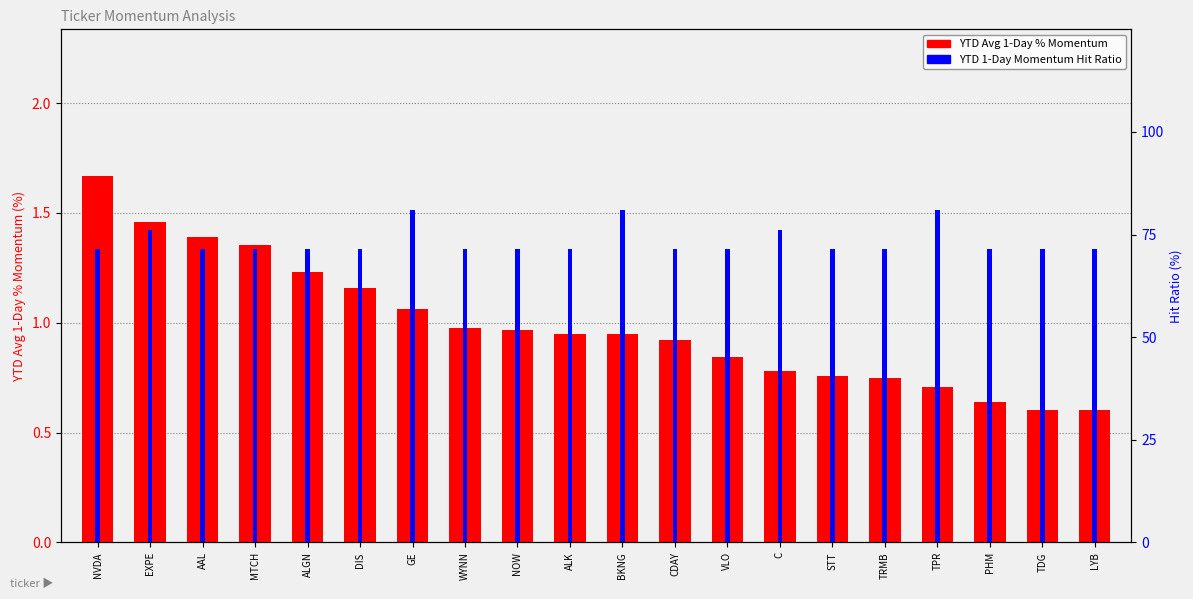

Is the value of YTD Avg 1-Day % Momentum at DIS greater than the value of YTD 1-Day Momentum Hit Ratio at GE?

No